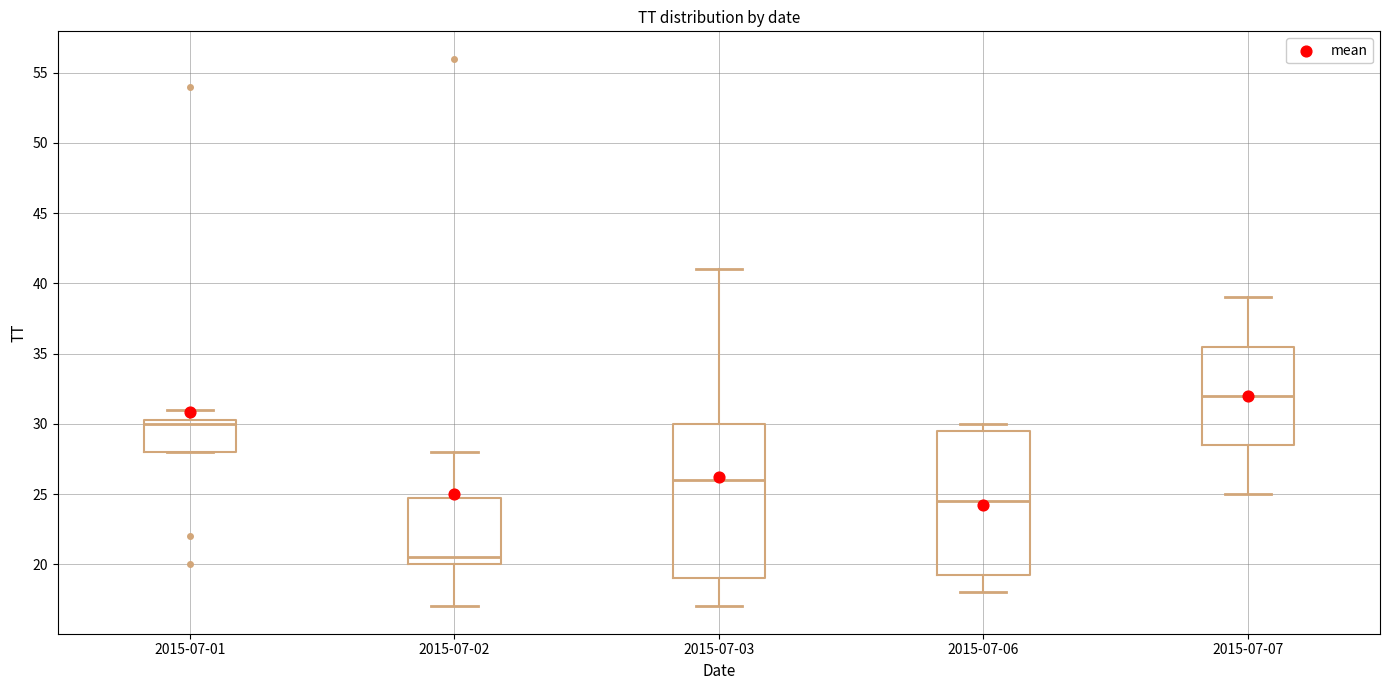

Where does the lower whisker of the box for 2015-07-07 end on the y-axis? The values are not printed on the chart, so give them approximately, as read against the axis.

25.0